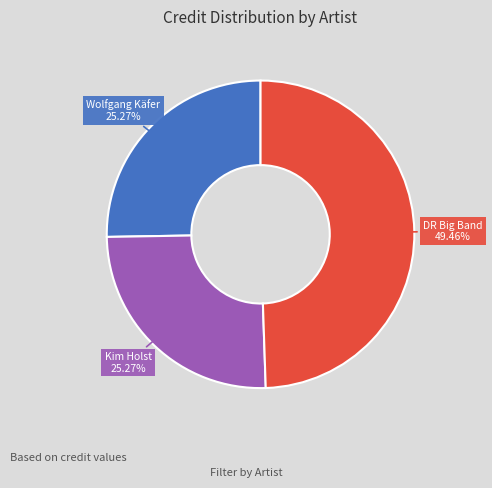

Is there any slice that represents more than half of the pie?

No